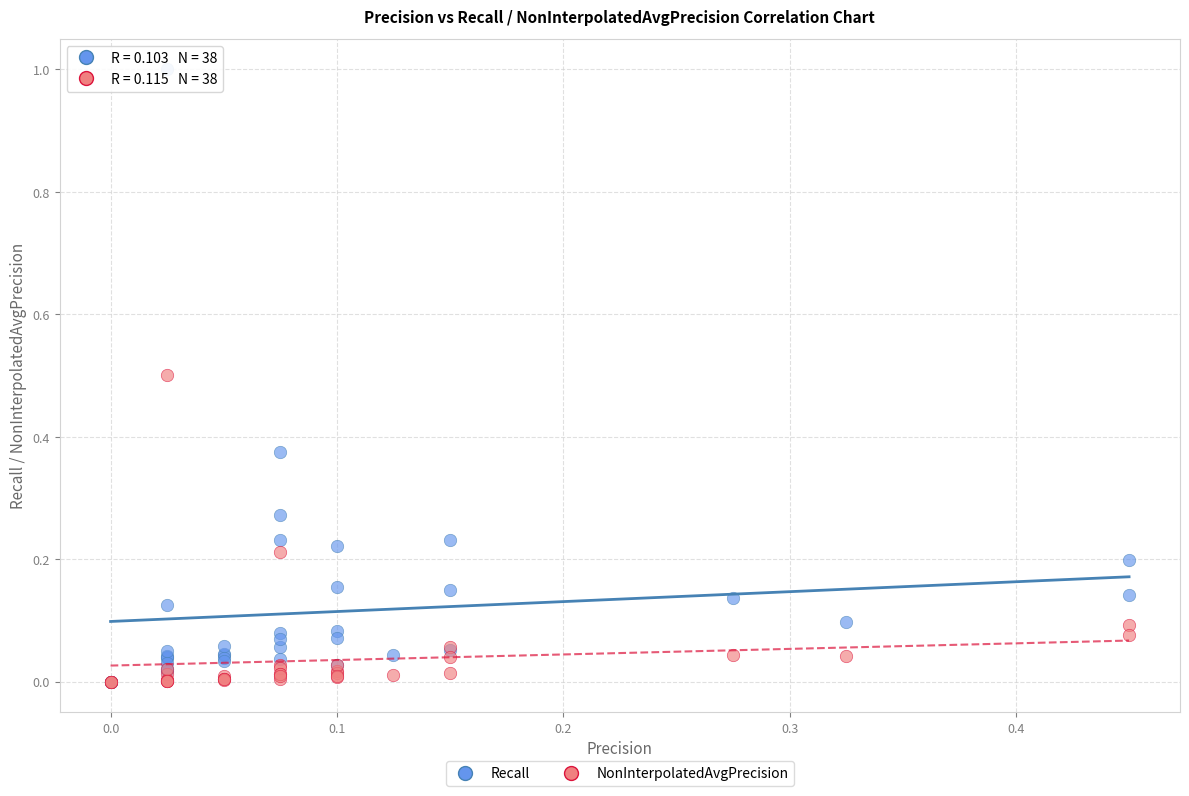

What are all the series names shown in the legend?

Recall, NonInterpolatedAvgPrecision